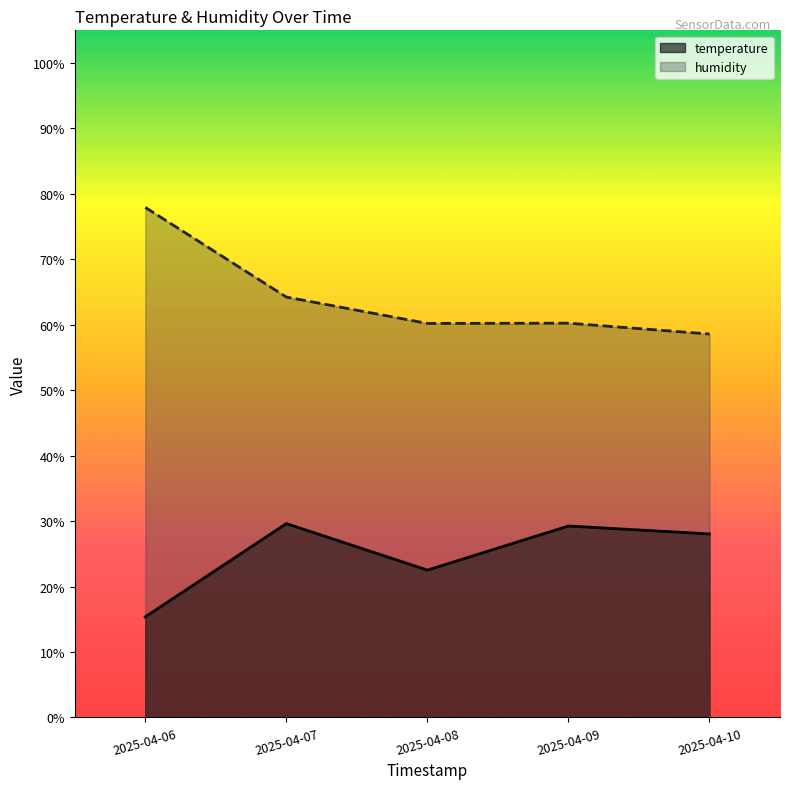

Which series has the largest range (max minus min)?

humidity